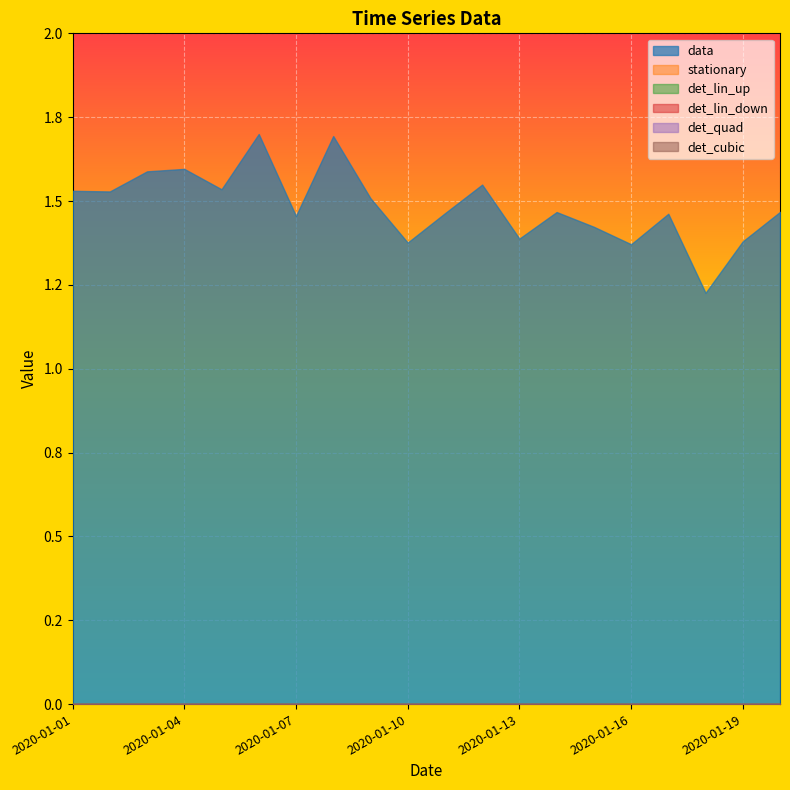

How many distinct data groups are displayed?

6